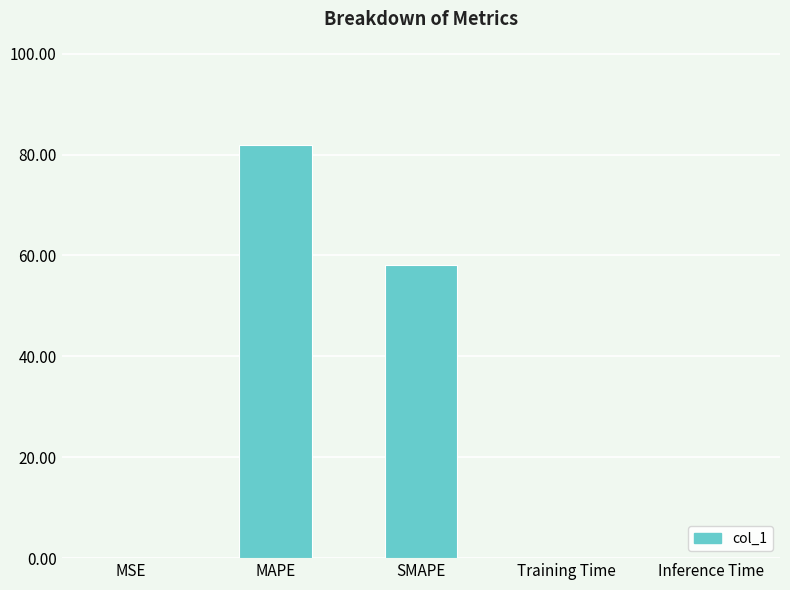

Which label corresponds to the largest value in the chart?

MAPE